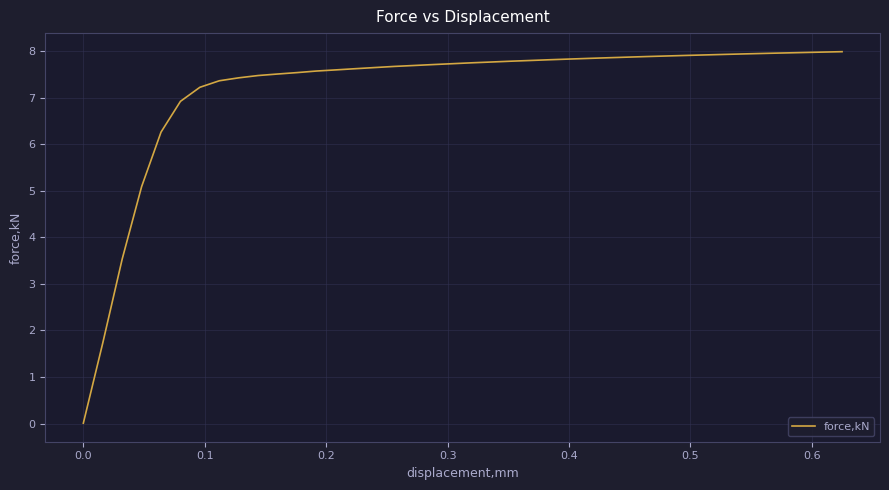

What is the greatest value displayed?

8.0